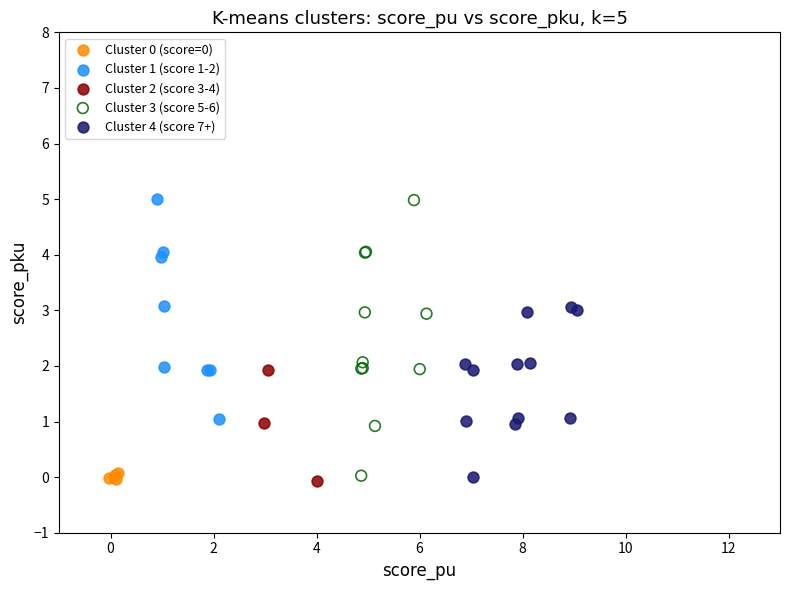

Which series has the widest spread of Y values?

Cluster 3 (score 5-6)